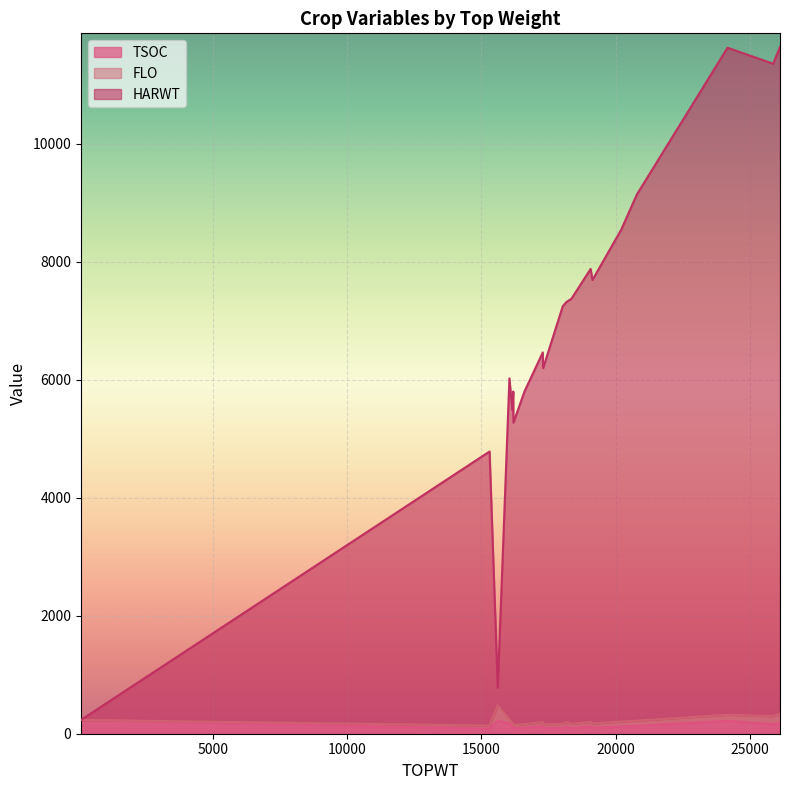

Rank the categories by FLO value from highest to lowest.

15607, 26129, 25873, 24173, 20792, 20214, 19069, 19138, 18166, 18356, 18031, 16042, 17286, 17298, 16185, 16603, 16149, 16192, 15302, 73